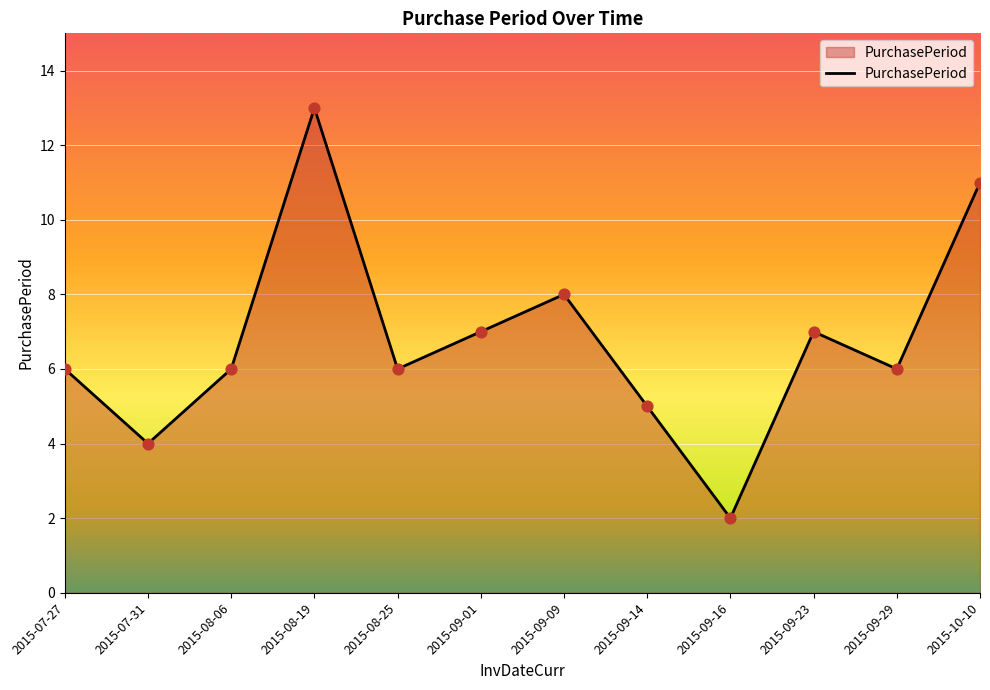

Approximately how many times larger is the value at 2015-09-16 compared to 2015-08-06?

0.3